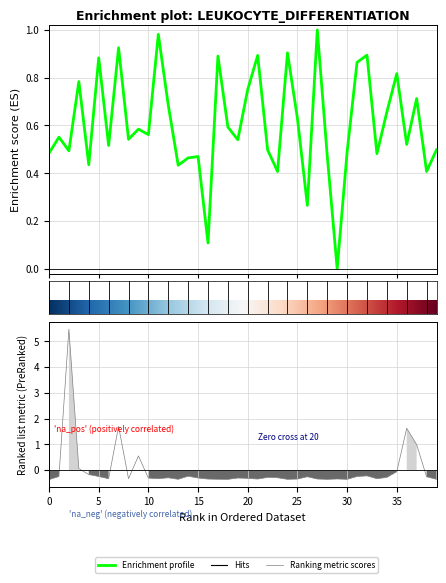

What is the smallest value displayed?

-0.4